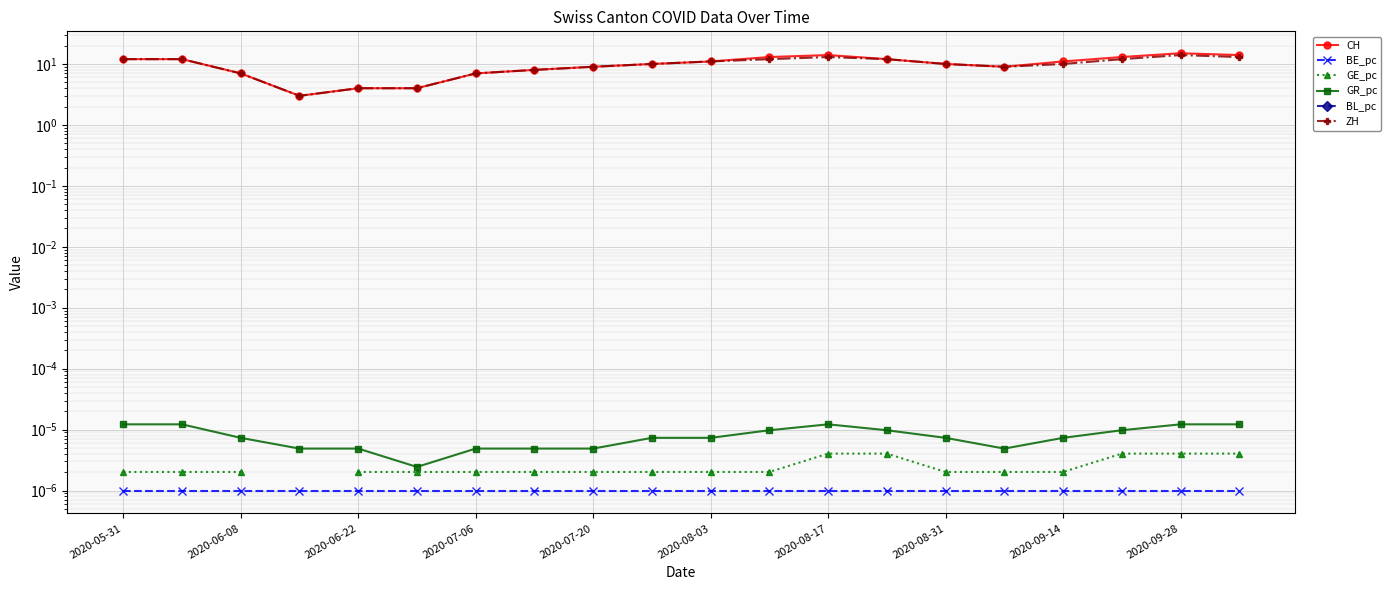

Count the GR_pc values in the range 0 to 1.

20